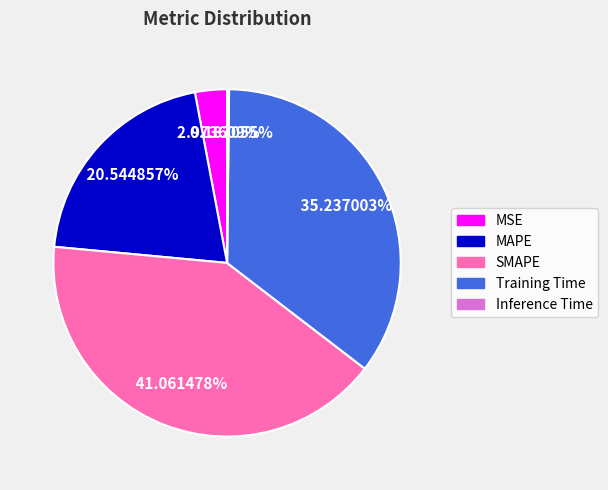

Combined, what portion of the pie is SMAPE and MAPE?

61.6%